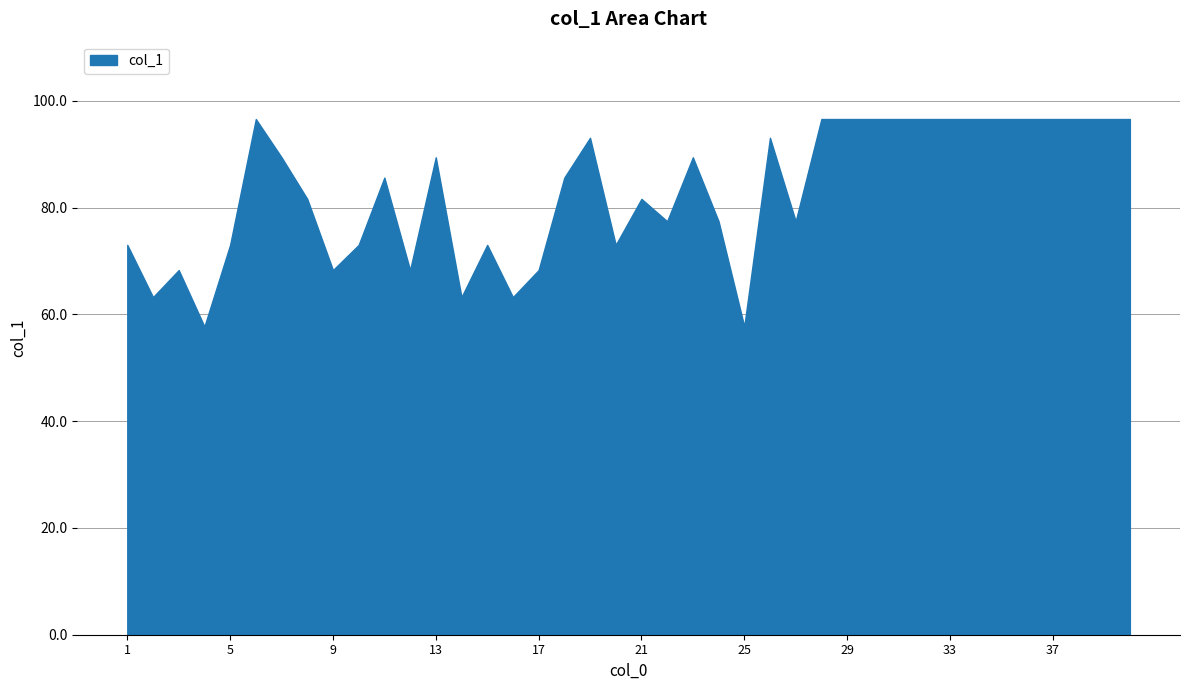

What is the difference between the maximum and minimum values?

38.9